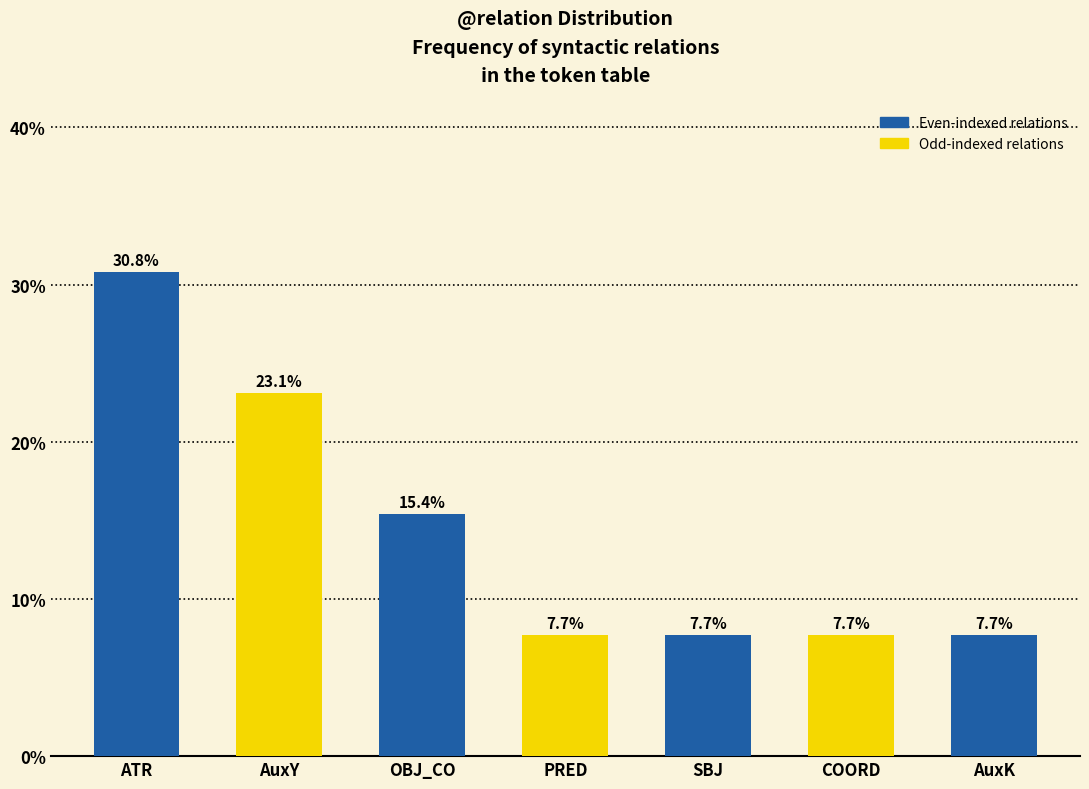

At which label is the value closest to 19?

OBJ_CO